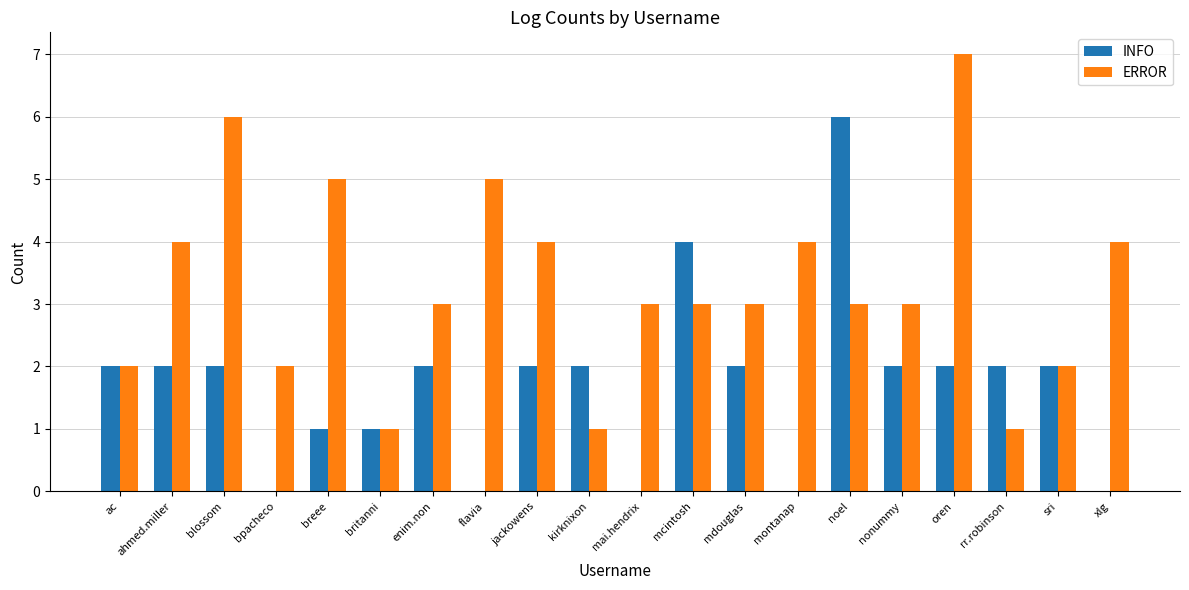

What is the sum of all ERROR values?

66